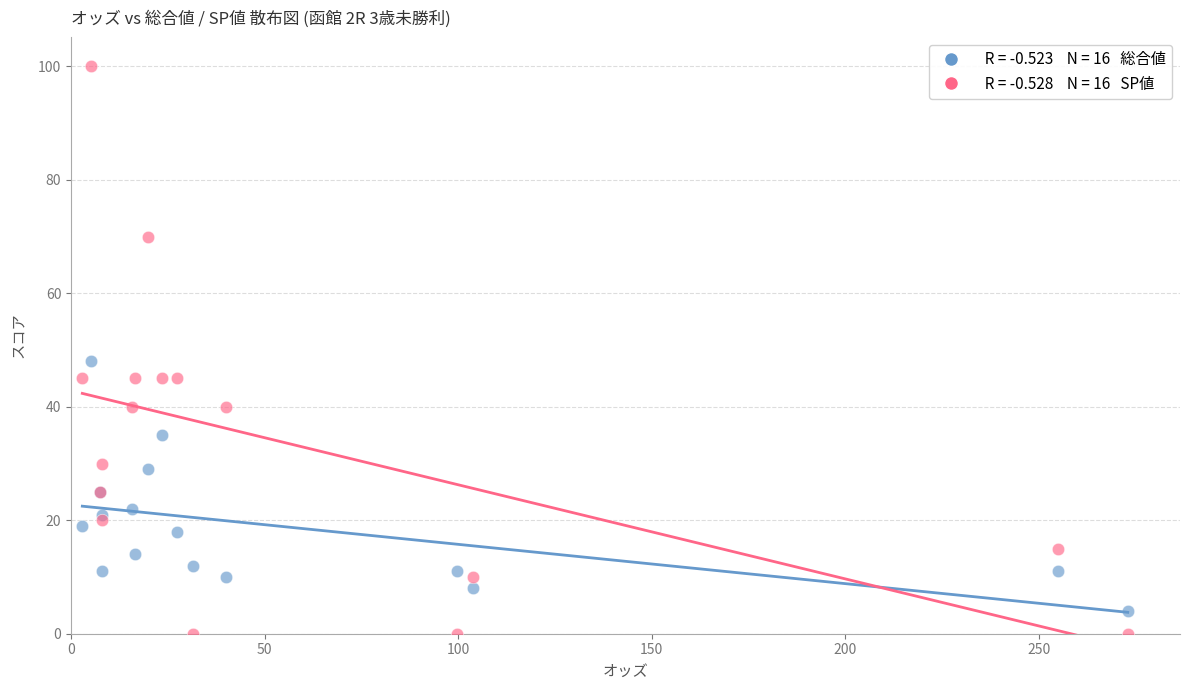

Across all series, what Y value is closest to 50?

48